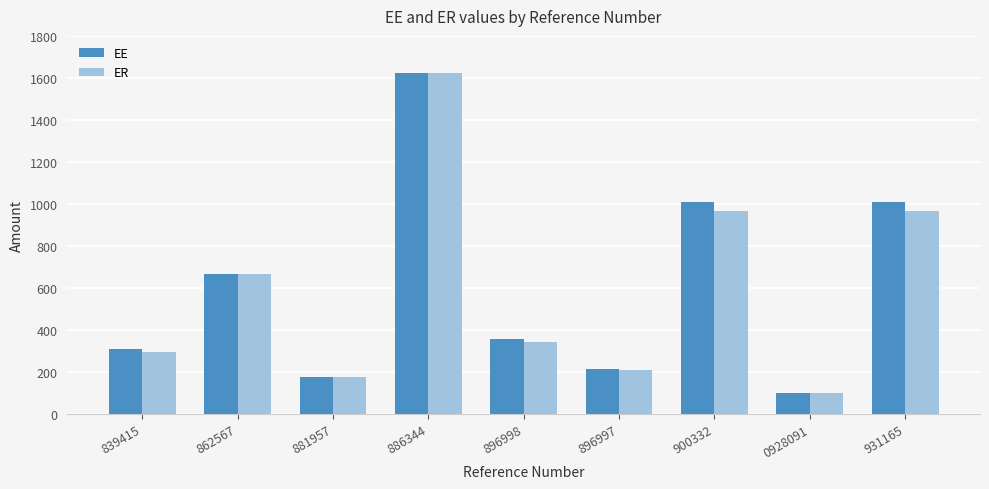

At which label does EE first exceed 355?

862567